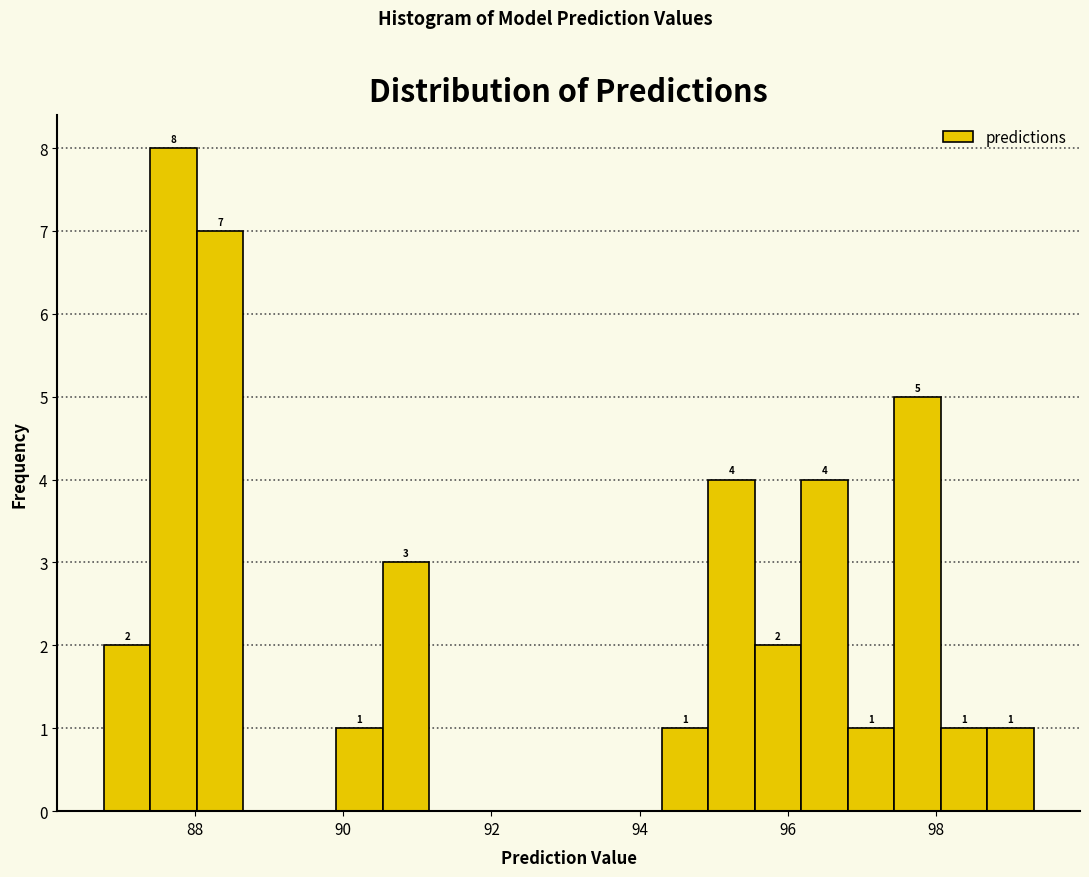

Around what value on the x-axis is the tallest bar? Give the approximate position of its centre, as read against the axis.

87.8